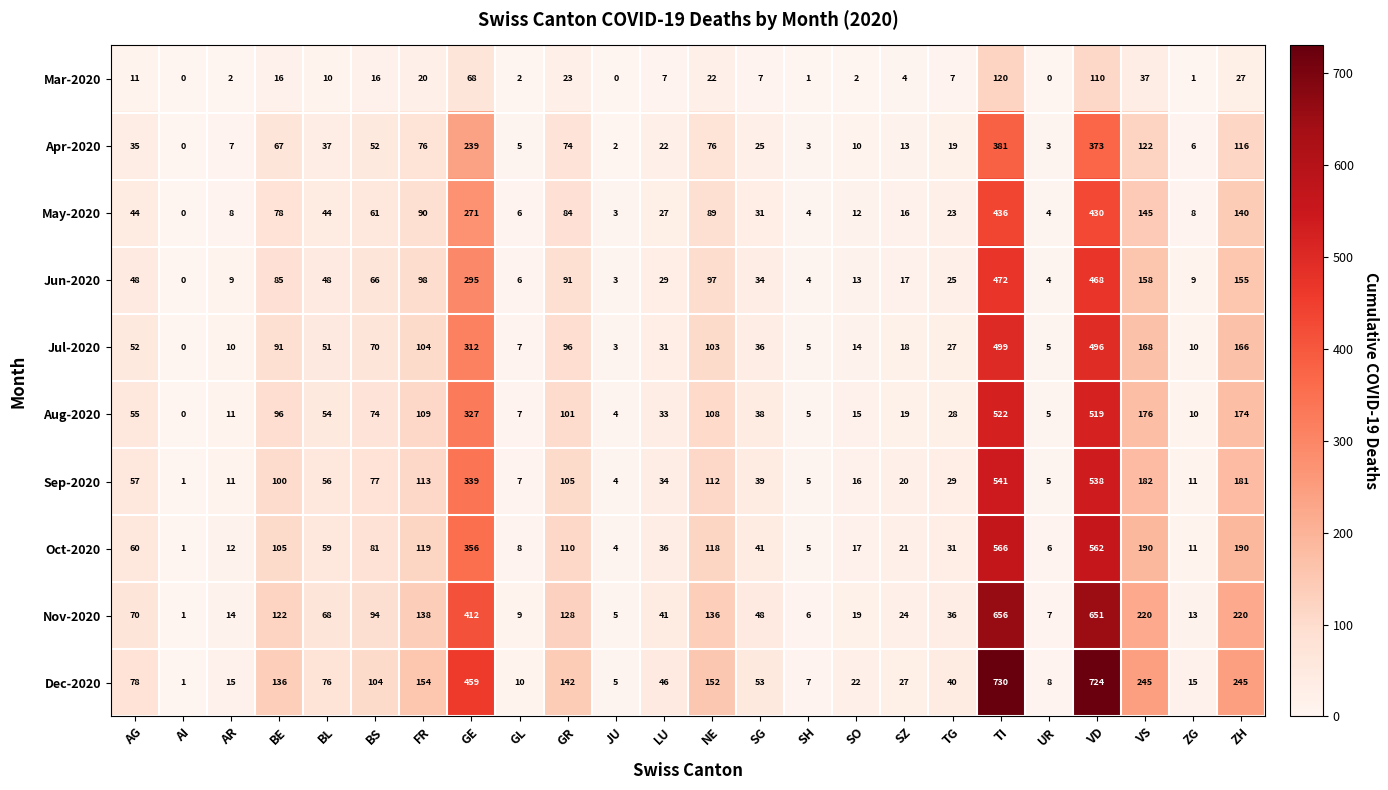

At which label does Nov-2020 reach its minimum?

AI